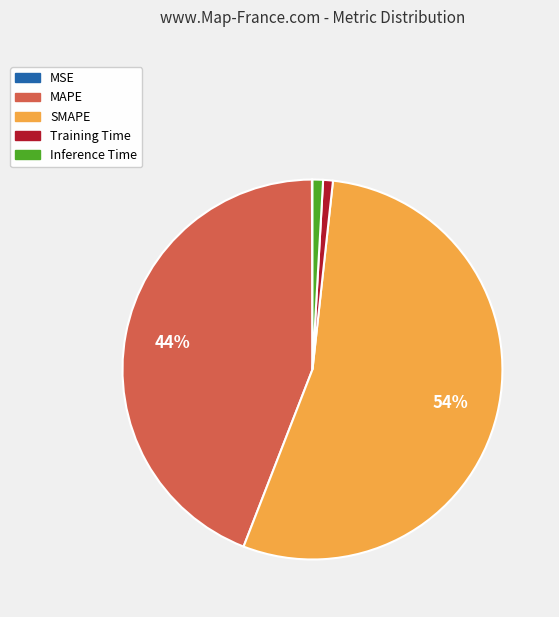

Which category has the biggest portion of the pie?

SMAPE